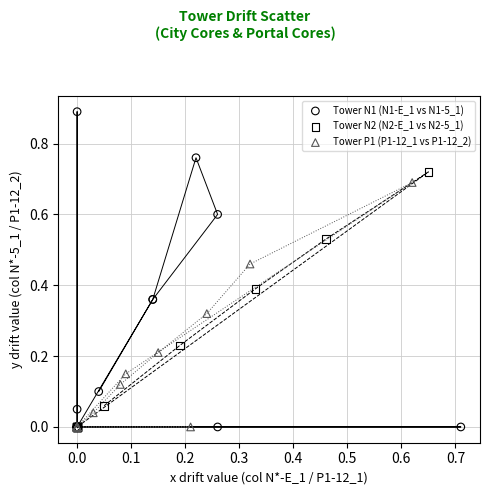

Which series reaches the maximum Y coordinate?

Tower N1 (N1-E_1 vs N1-5_1)